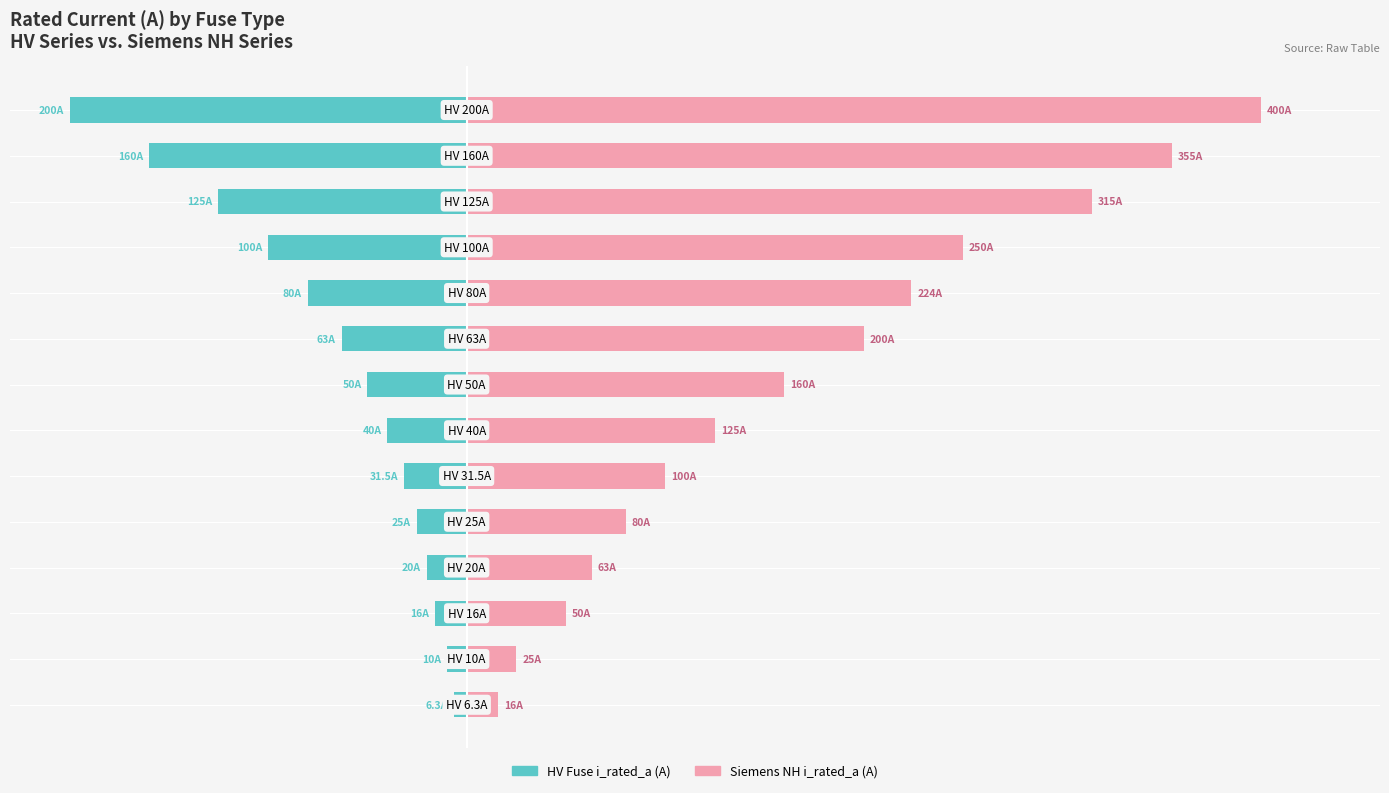

Rank the categories by HV Fuse i_rated_a (A) value from highest to lowest.

0, 1, 2, 3, 4, 5, 6, 7, 8, 9, 10, 11, 12, 13